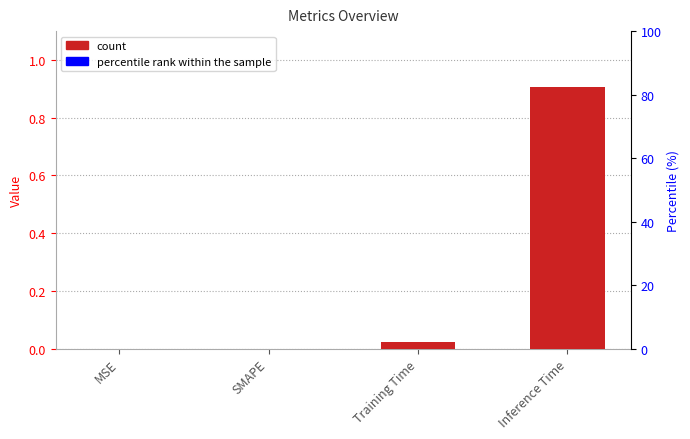

Reading left to right, transcribe all the data shown in this chart.

MSE=0.0	SMAPE=0.0	Training Time=0.0	Inference Time=0.9